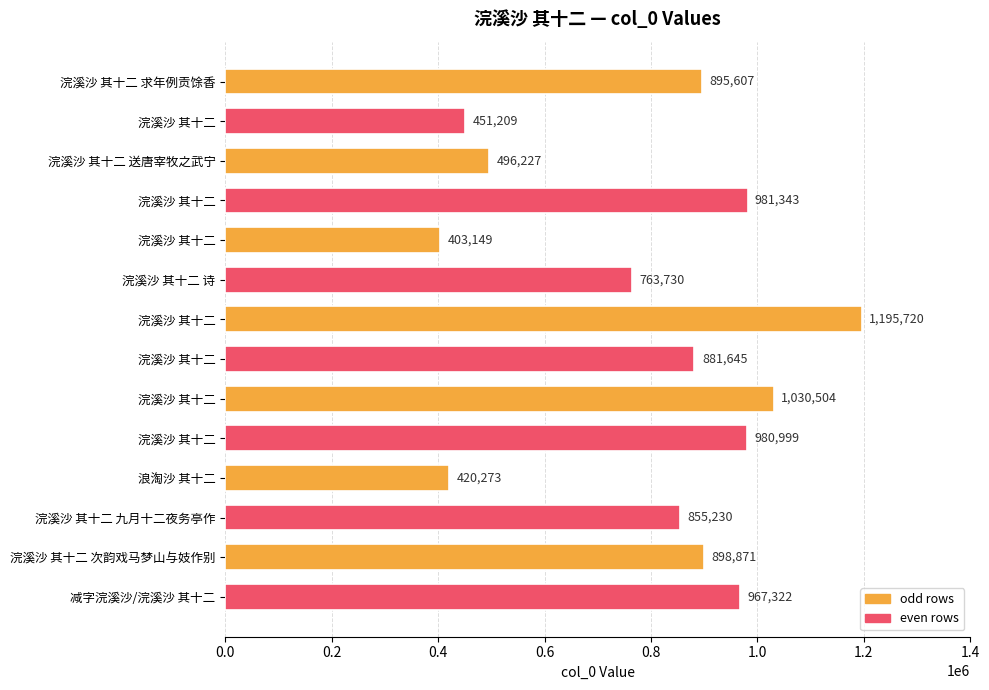

Does the chart contain any negative values?

No